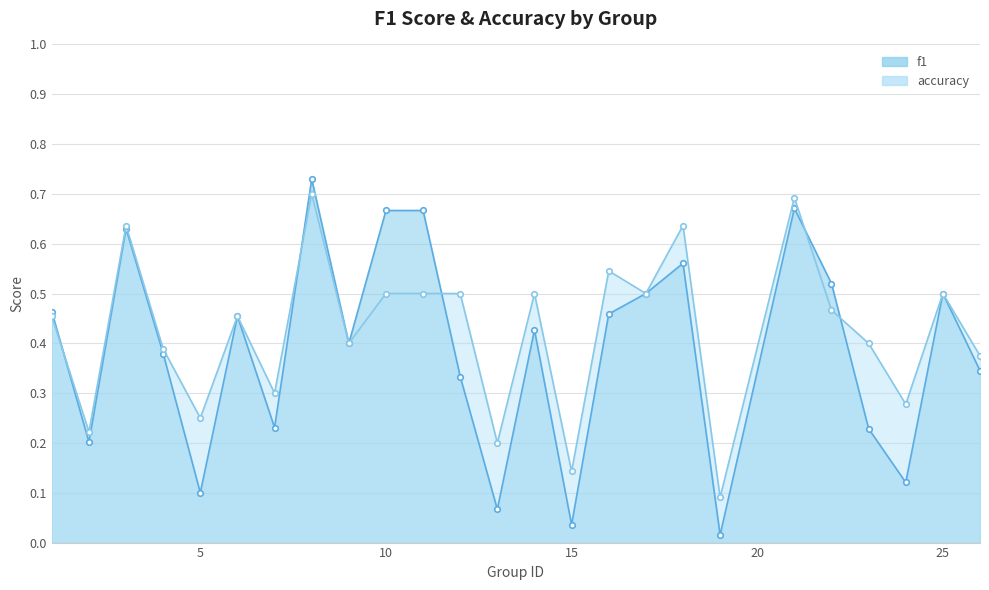

Which series has the largest range (max minus min)?

f1